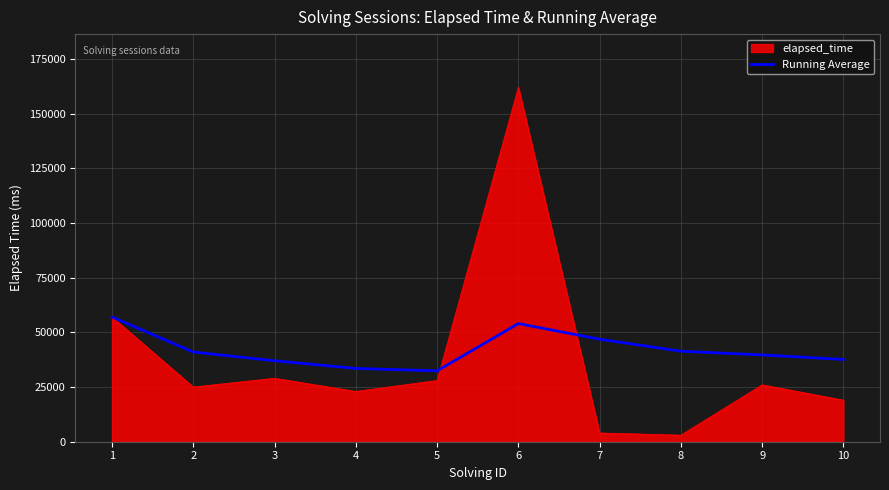

What is the smallest value displayed?

3000.0